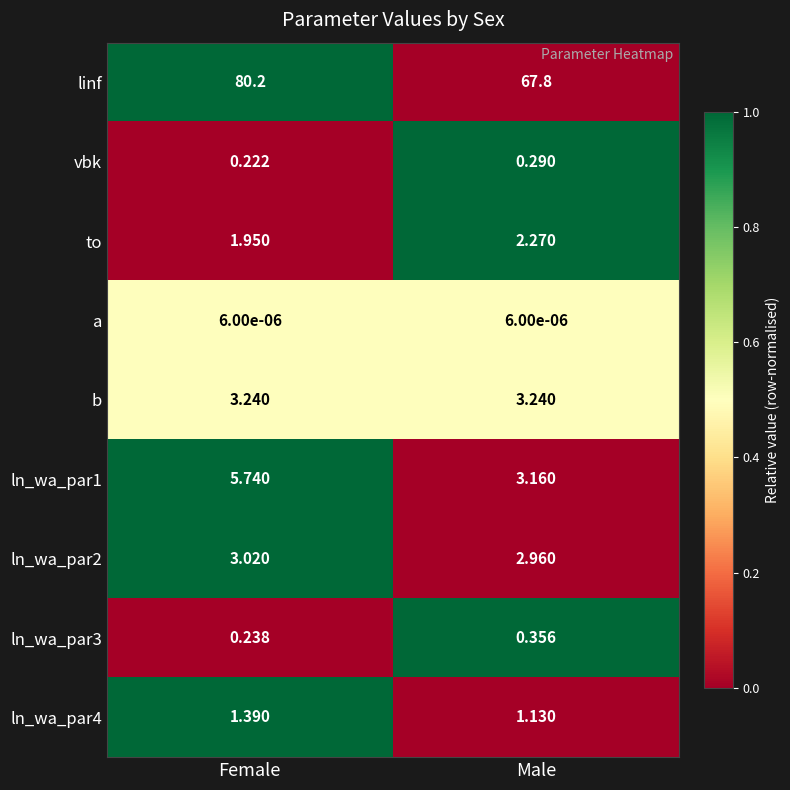

What is the maximum value shown in the chart?

80.2